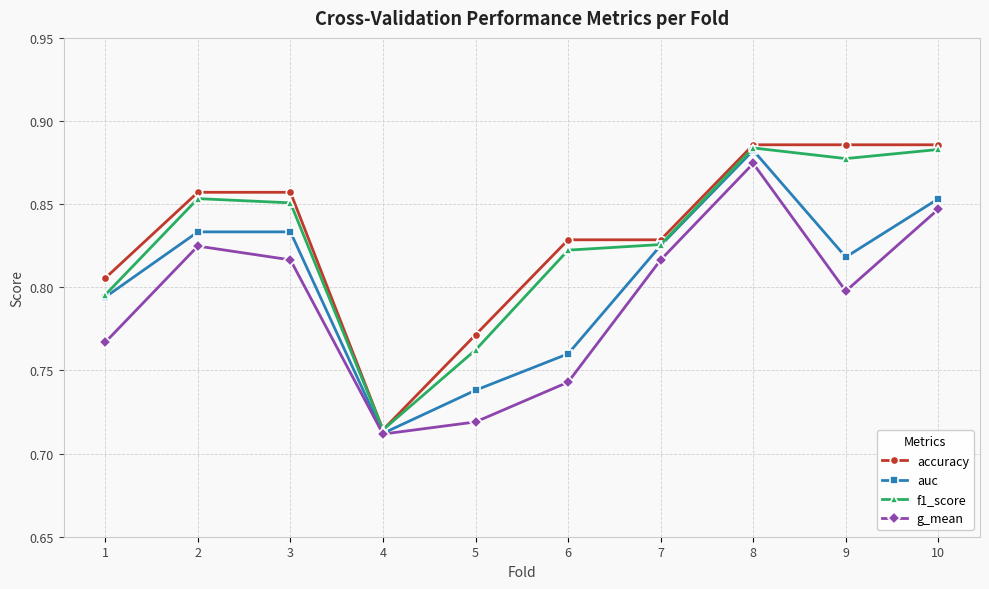

At which label does auc reach its minimum?

4